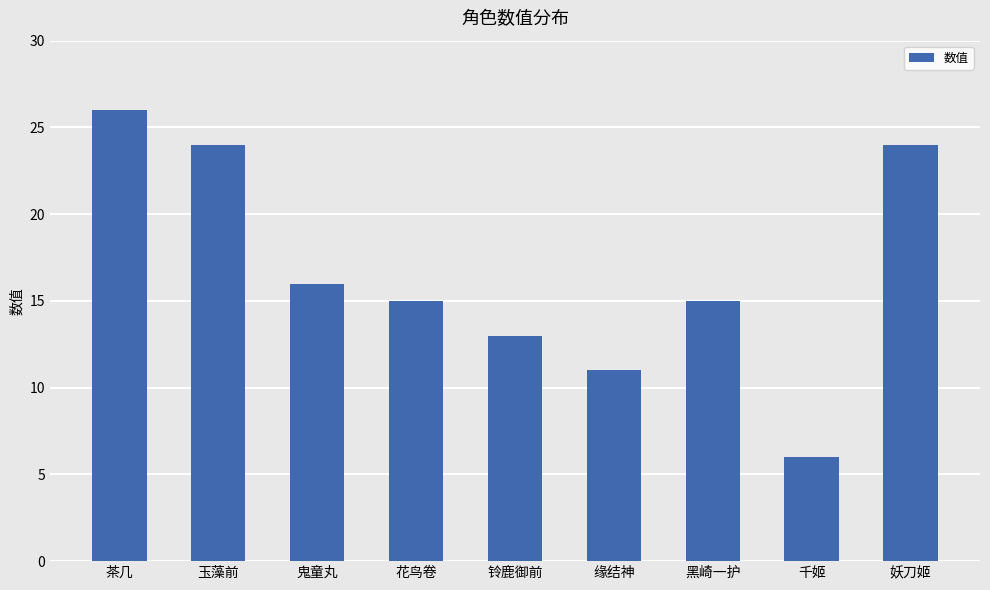

The value at 花鸟卷 is 10. True or false?

False